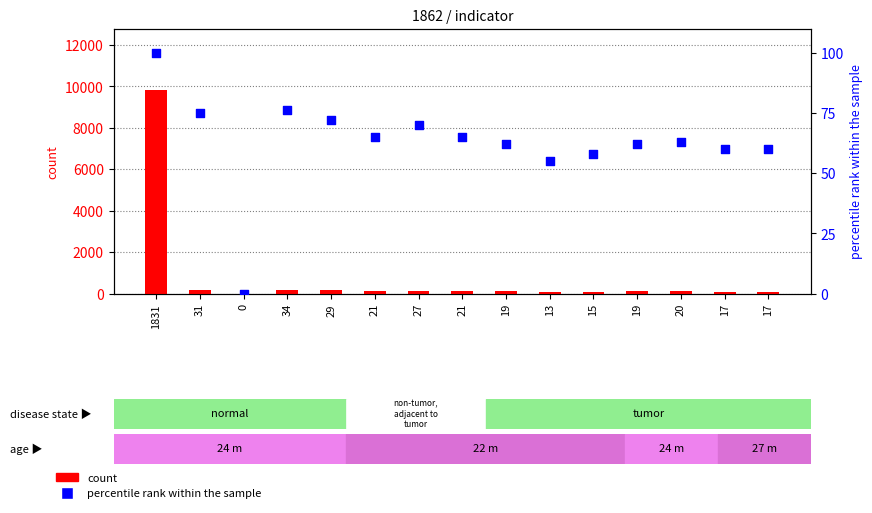

Which series contains the highest Y value?

count